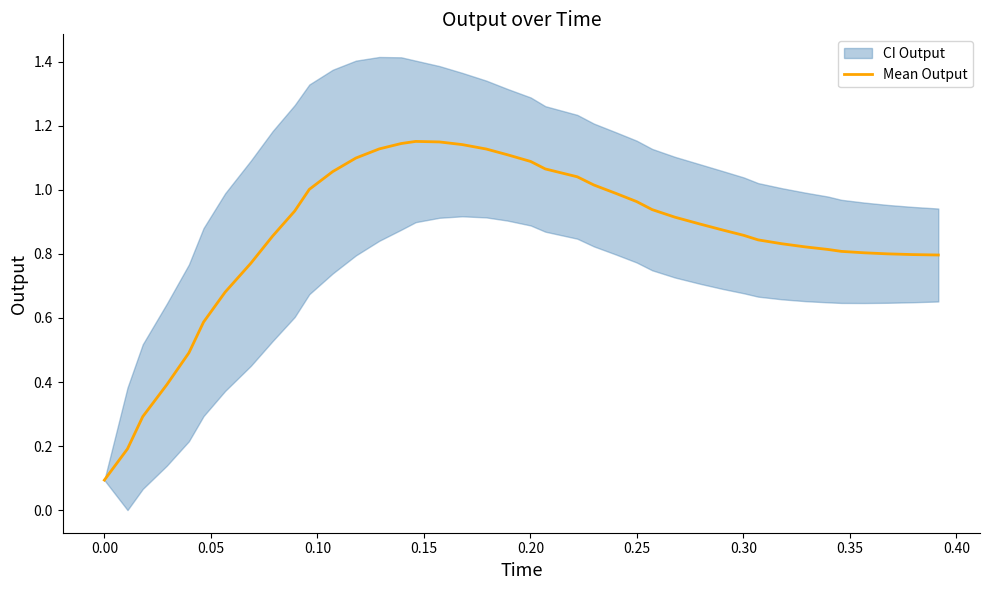

How many categories are shown in the chart?

40